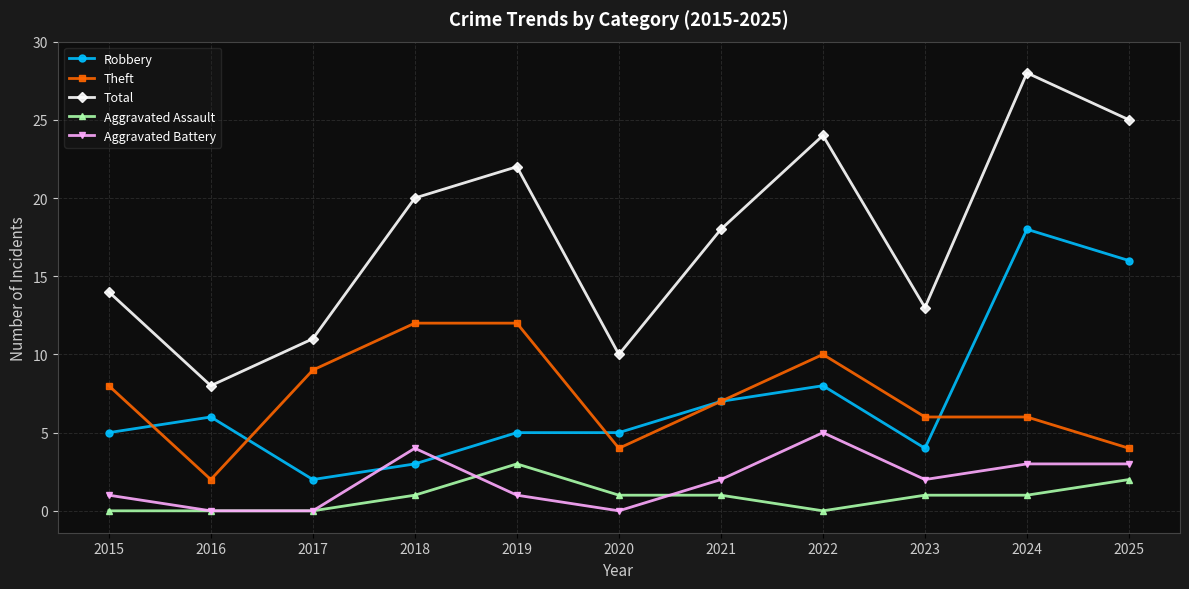

What is the total value across all series at 2024?

56